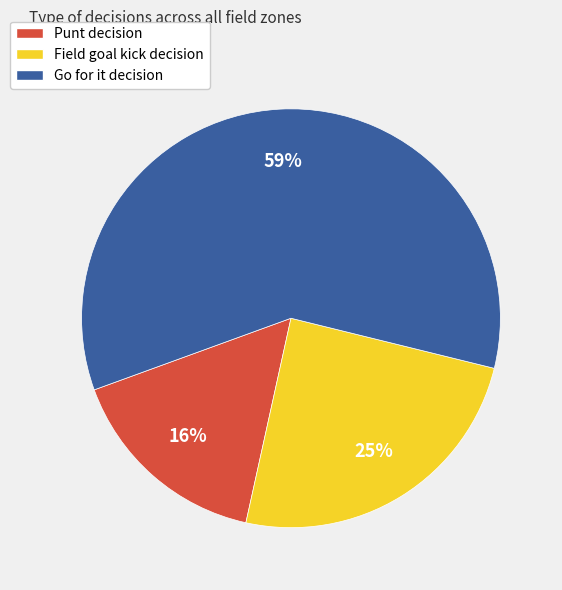

How many slices are in this pie chart?

3